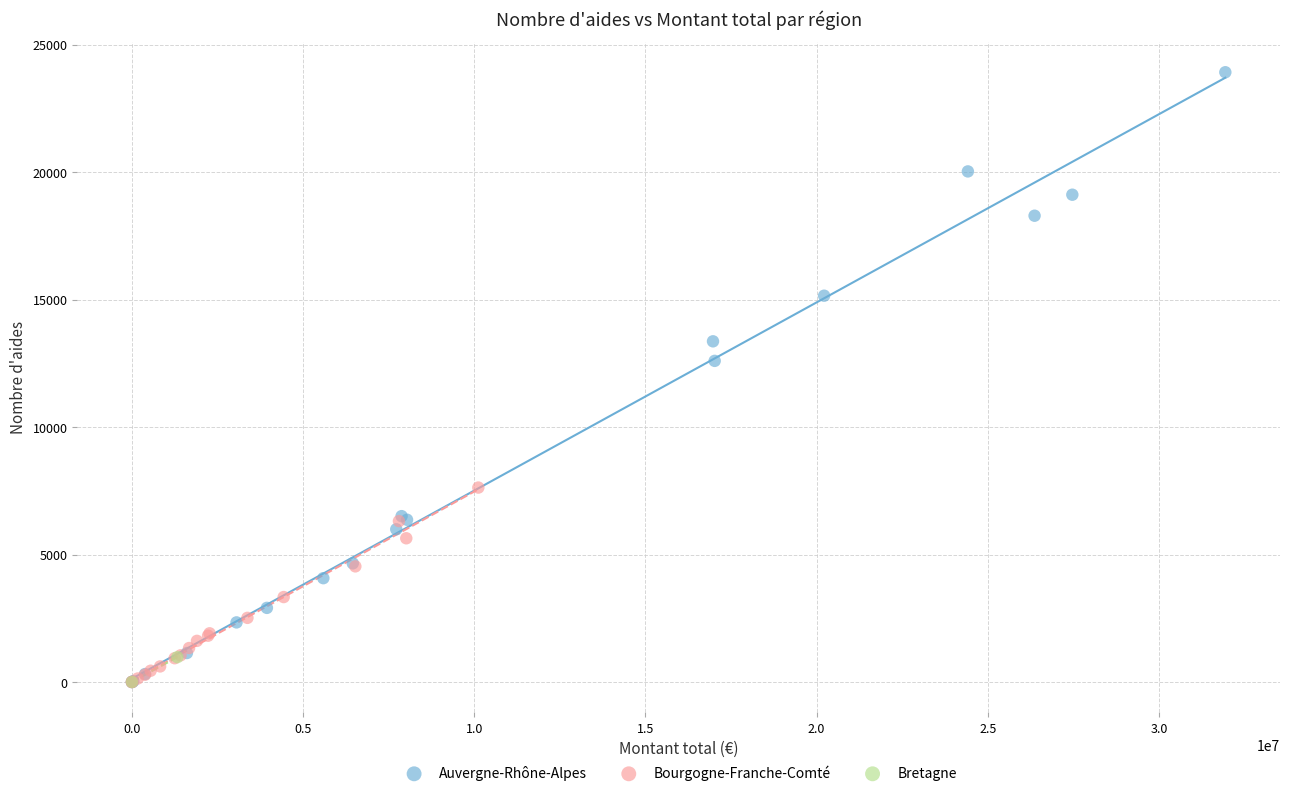

What are all the series names shown in the legend?

Auvergne-Rhône-Alpes, Bourgogne-Franche-Comté, Bretagne